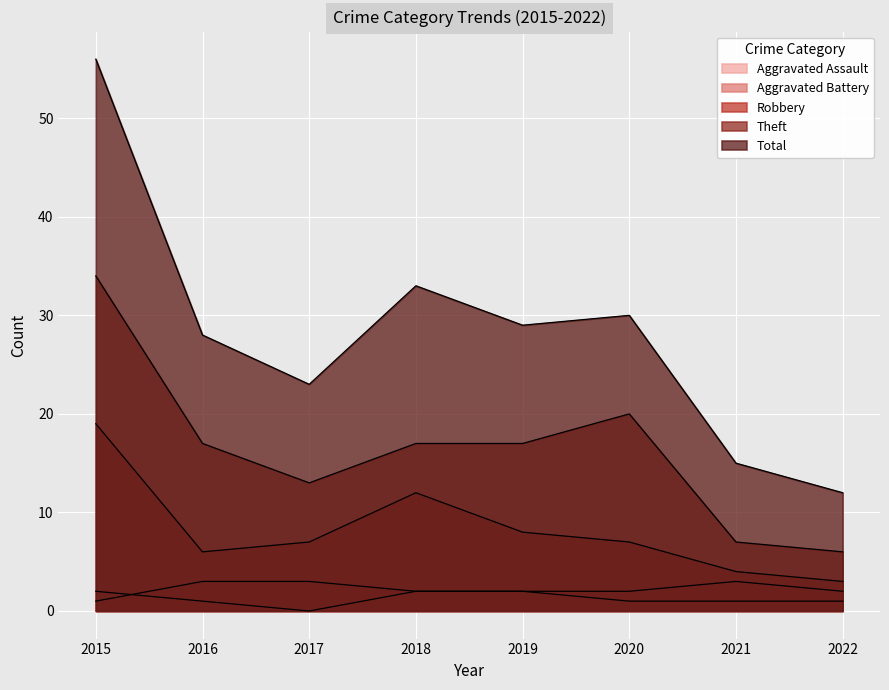

What is the value of the Robbery point at the 5th from the left?

8